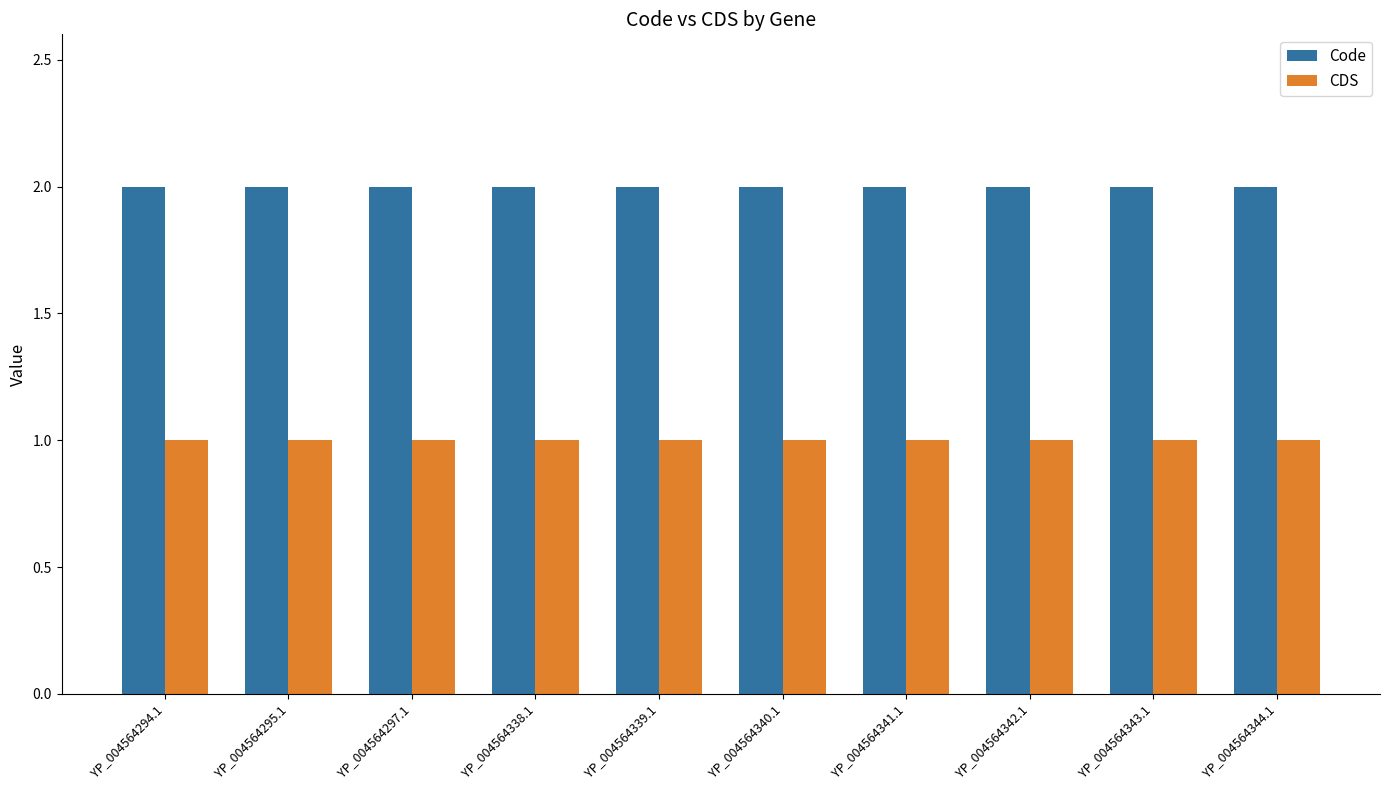

What is the value of the Code bar at the 1st from the left?

2